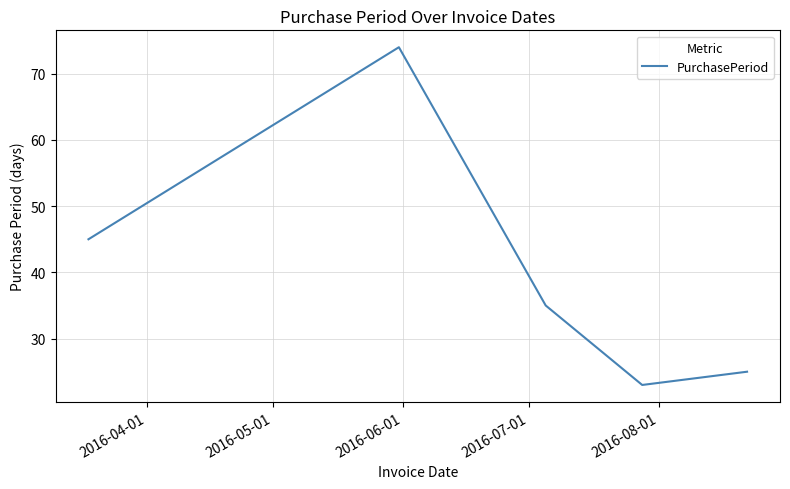

What is the greatest value displayed?

74